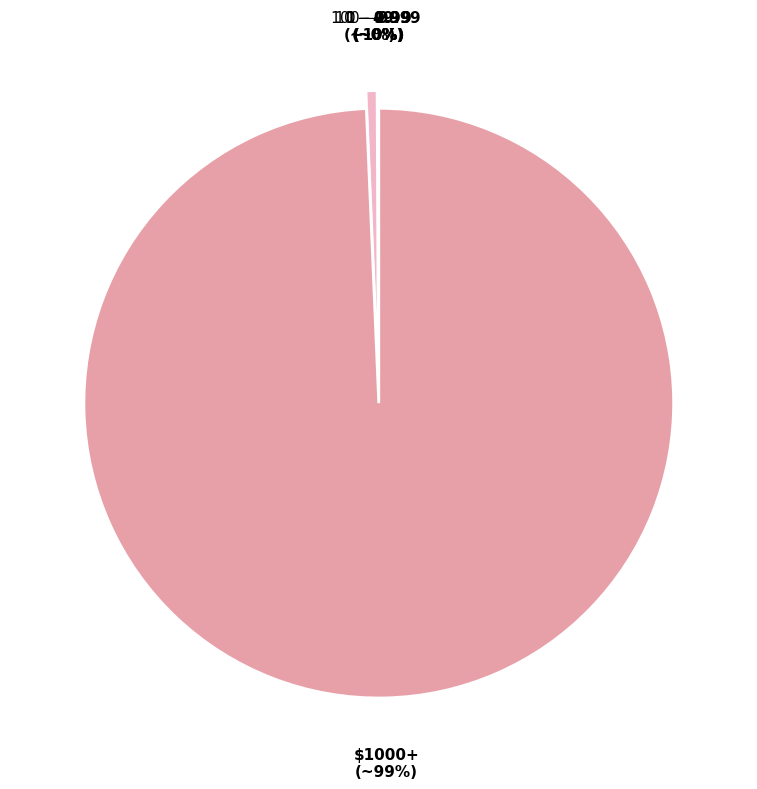

Is there a majority slice in this chart?

Yes